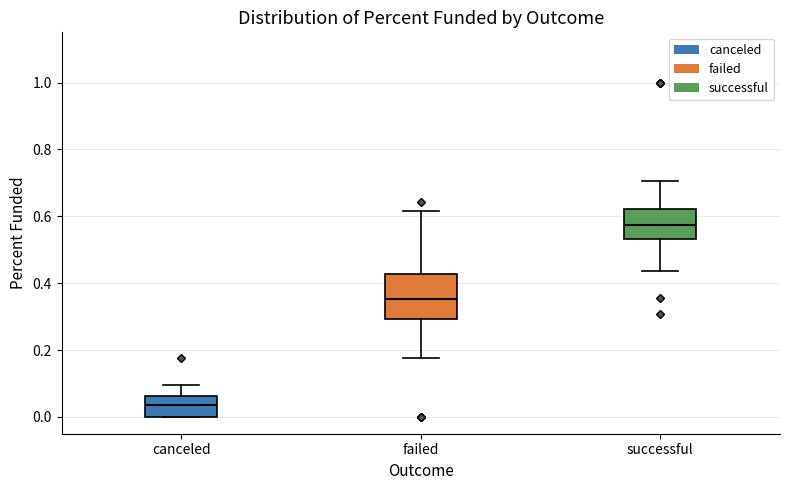

Reading left to right, transcribe this box plot: for each box, give where its median line is, the range the box spans, and where its two whiskers end, as read against the y-axis. The values are not printed on the chart, so give them approximately, as read against the axis.

canceled: median 0.04, box 0.00 to 0.06, whiskers 0.00 to 0.10
failed: median 0.36, box 0.30 to 0.42, whiskers 0.18 to 0.62
successful: median 0.58, box 0.54 to 0.62, whiskers 0.44 to 0.70